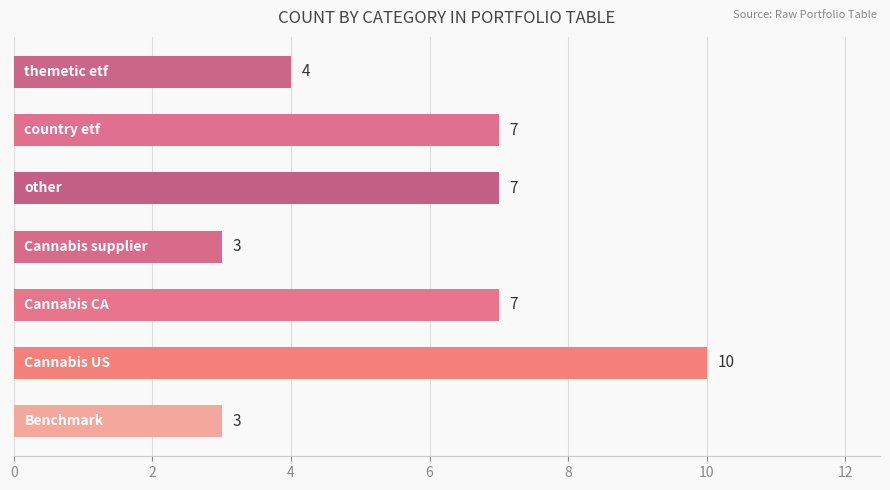

How many values are between 3 and 7?

6